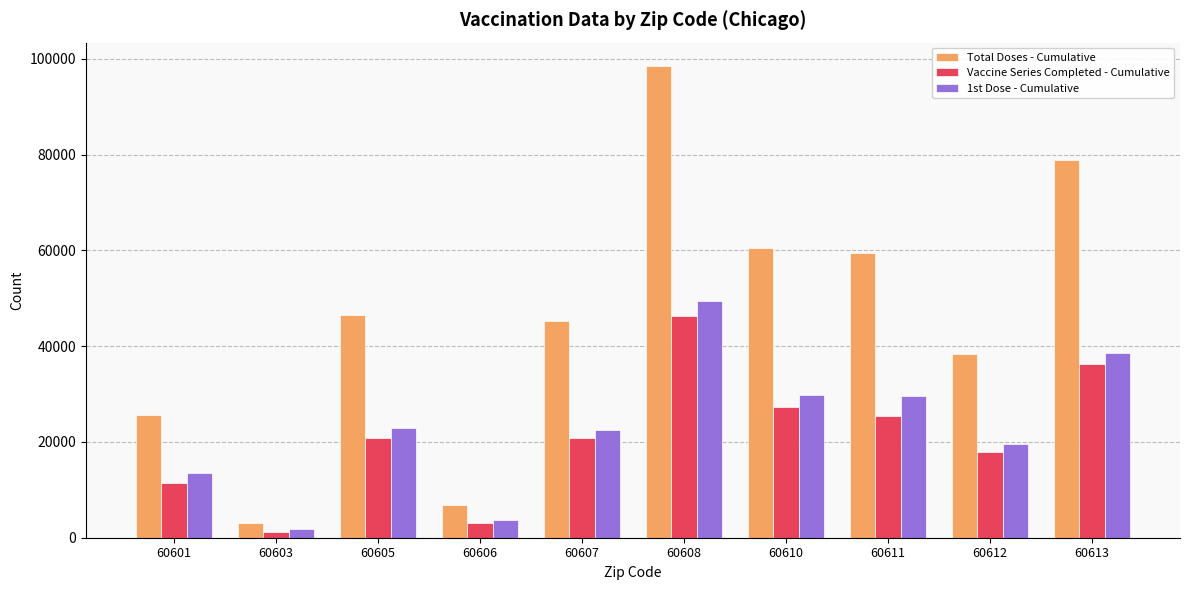

What is the value of the Total Doses - Cumulative bar at the 3rd from the left?

46577